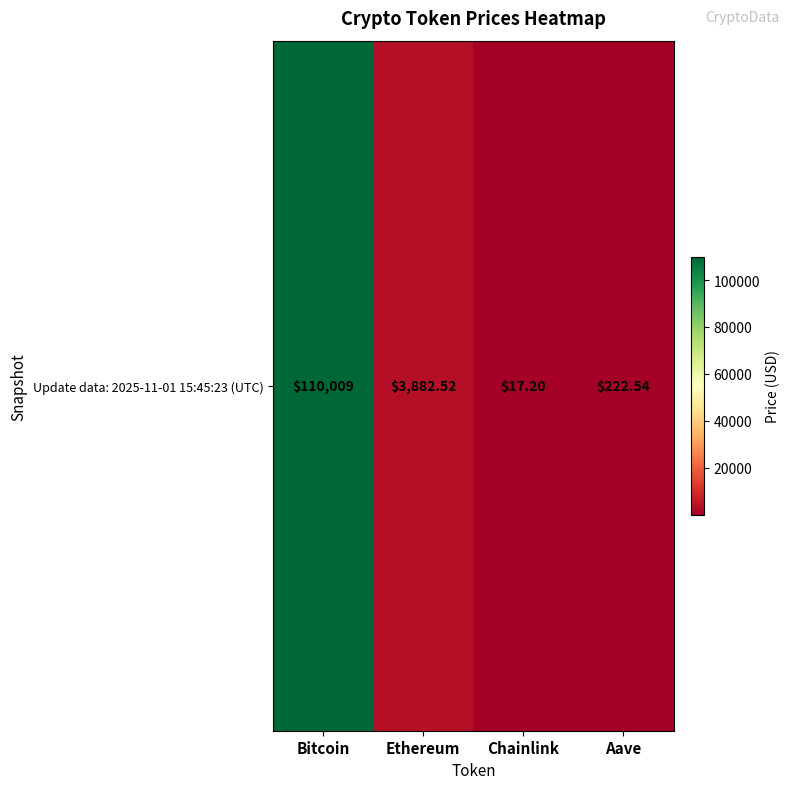

Count the number of categories in the chart.

4